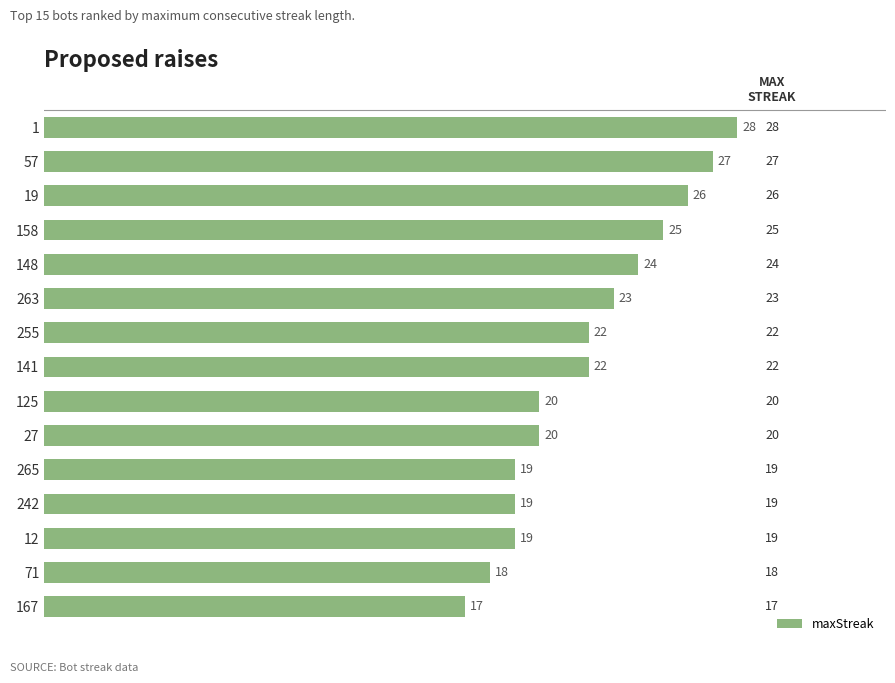

What is the change in value from 148 to 265?

-5